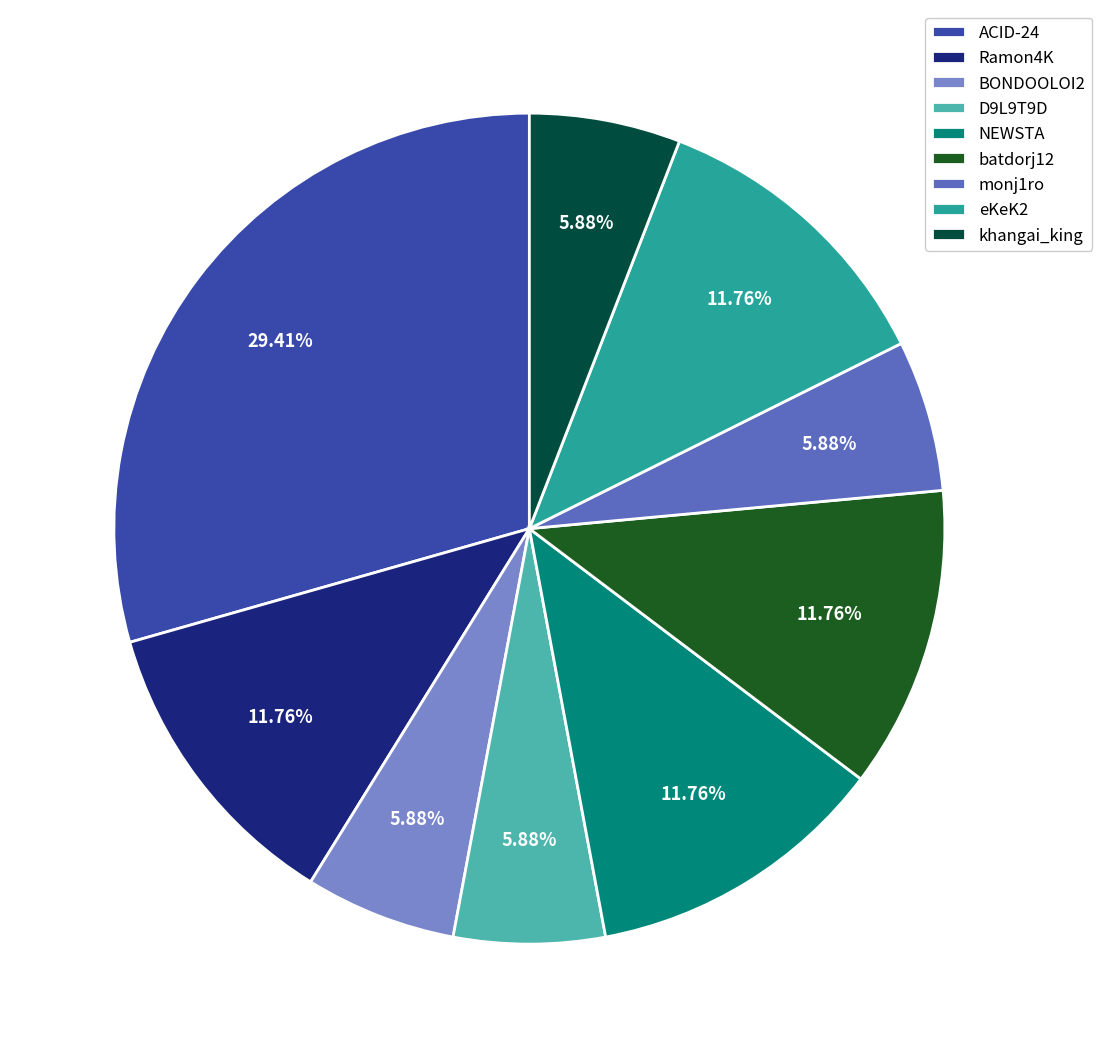

The khangai_king slice represents 1% of the pie. True or false?

False